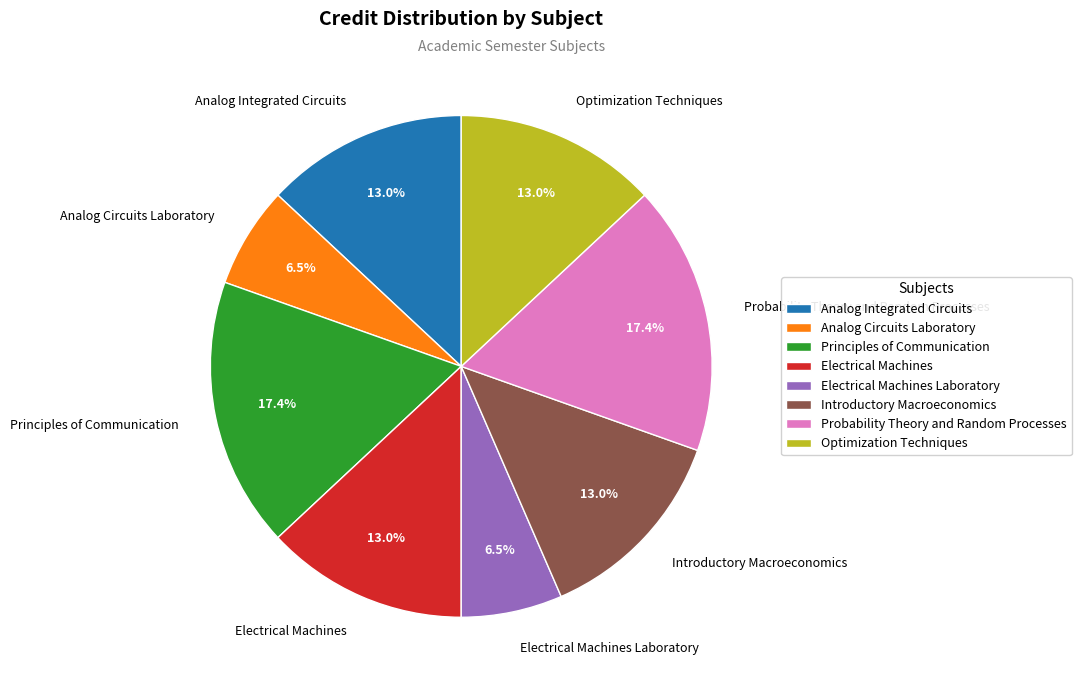

To the nearest percent, what percentage of the pie is Optimization Techniques?

13%